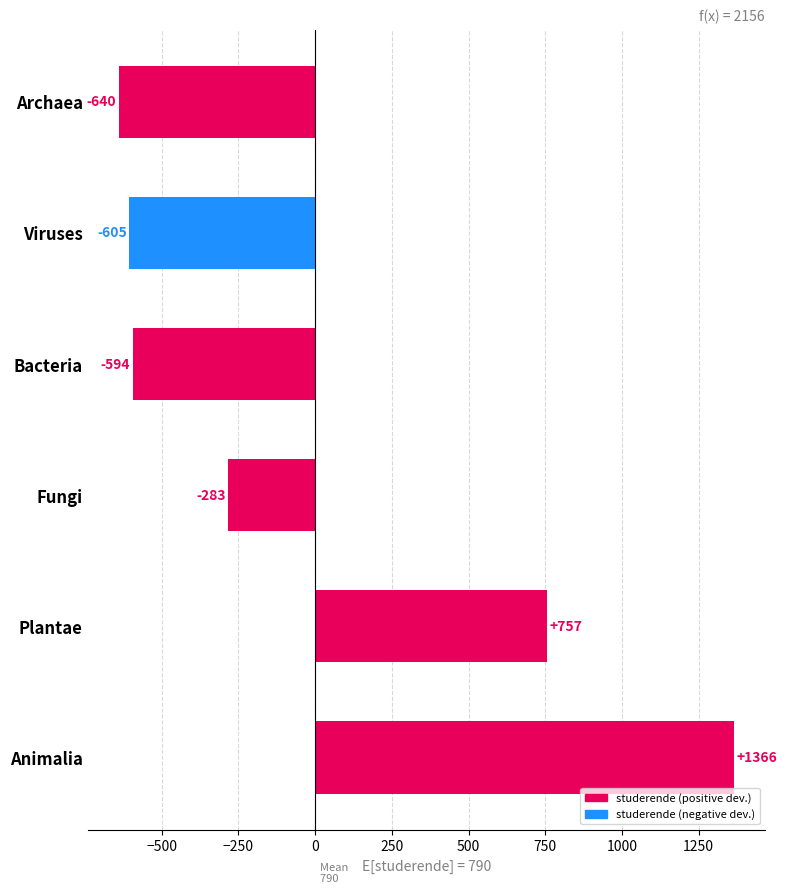

Rank the categories by value from highest to lowest.

Animalia, Plantae, Fungi, Bacteria, Viruses, Archaea